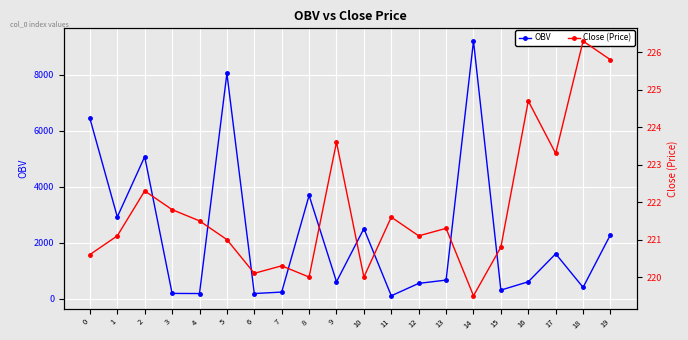

Rank the series at 4 from lowest to highest value.

OBV, Close (Price)